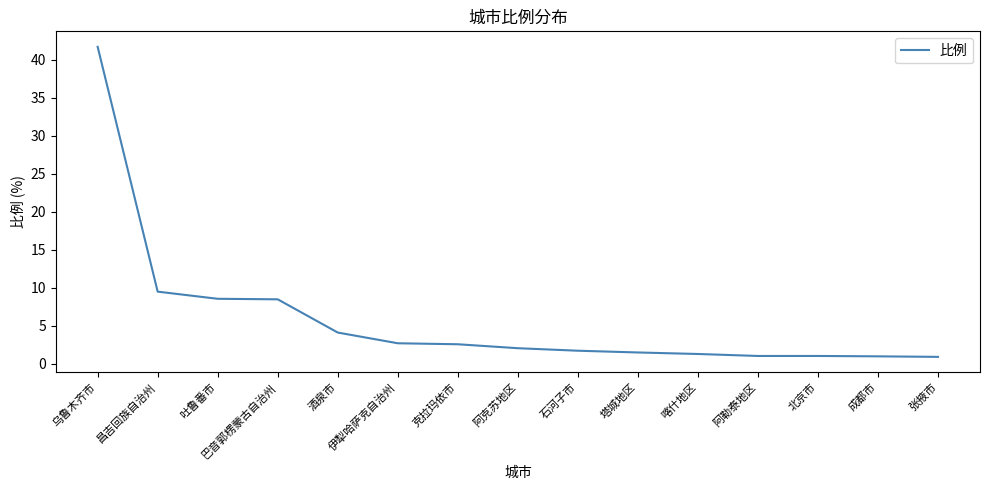

The value at 伊犁哈萨克自治州 is 4.4. True or false?

False